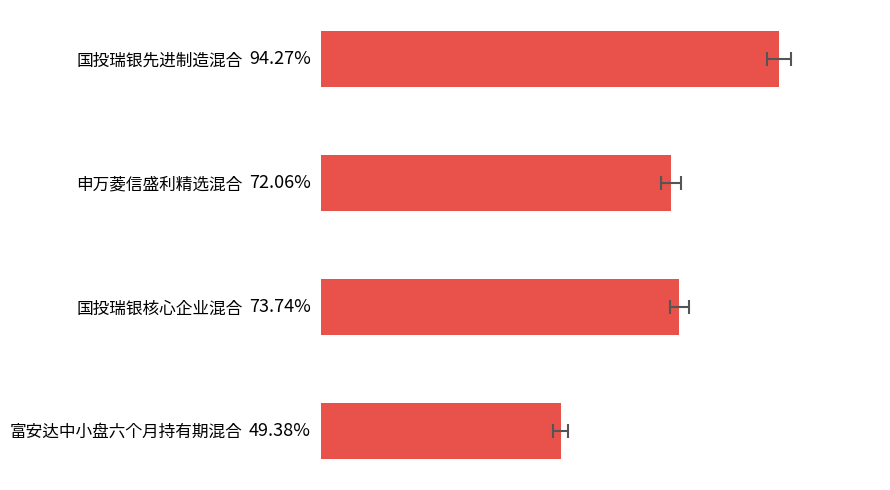

How many bars are there in total?

4